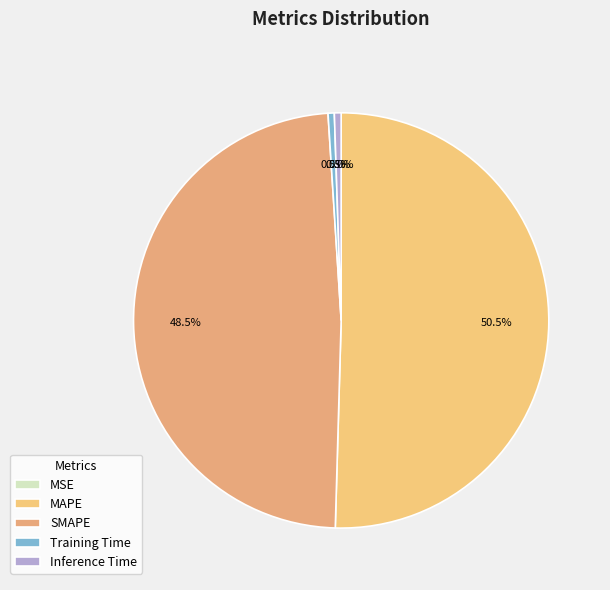

True or false: Inference Time accounts for 11% of the total.

False